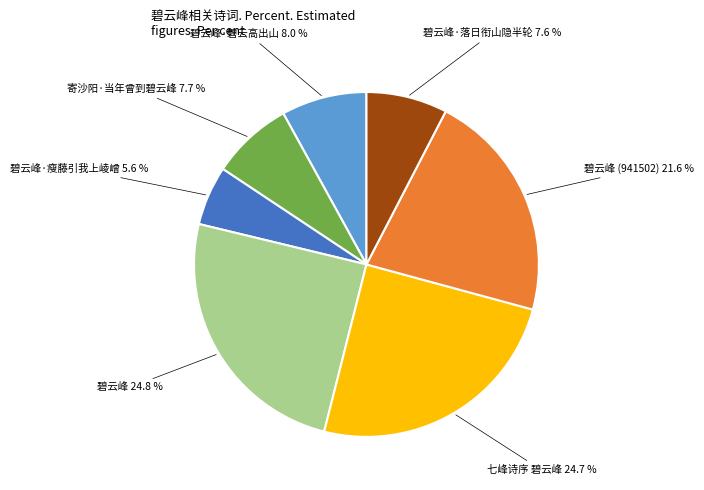

Which slice is the smallest?

碧云峰·瘦藤引我上崚嶒